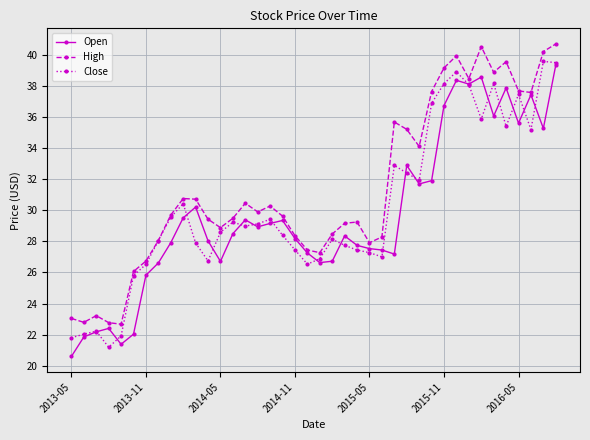

True or false: Open has more than 1 points higher than both neighbors.

True